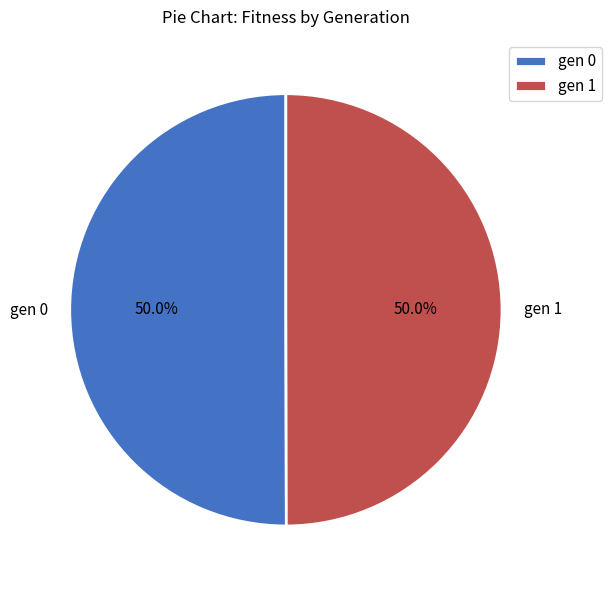

Approximately how many times larger is the value at gen 1 compared to gen 0?

1.0